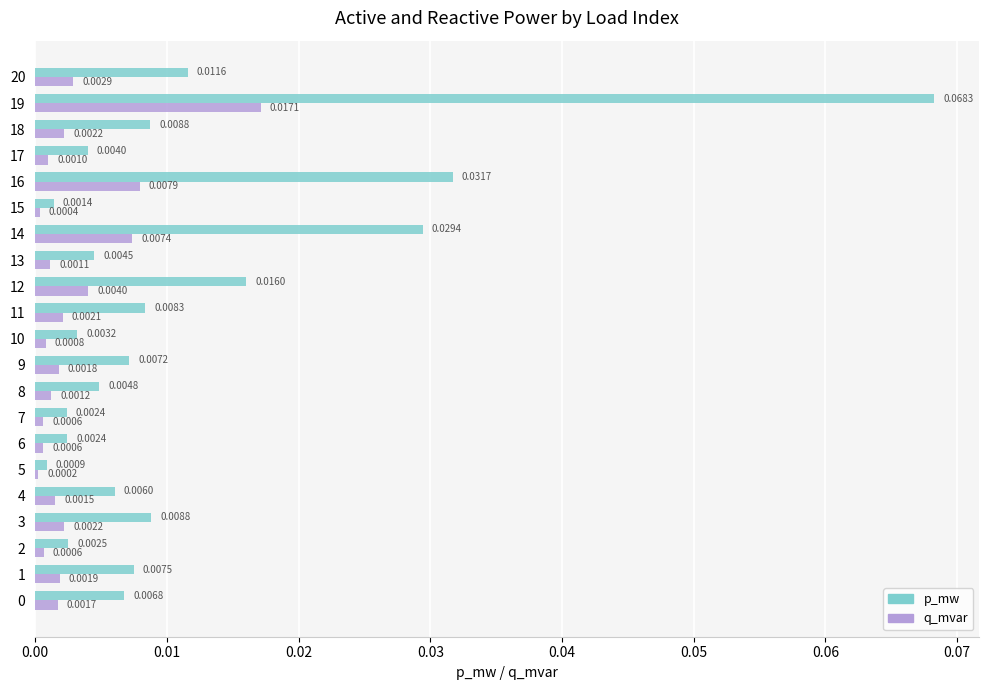

Which category has the highest value in the q_mvar series?

19